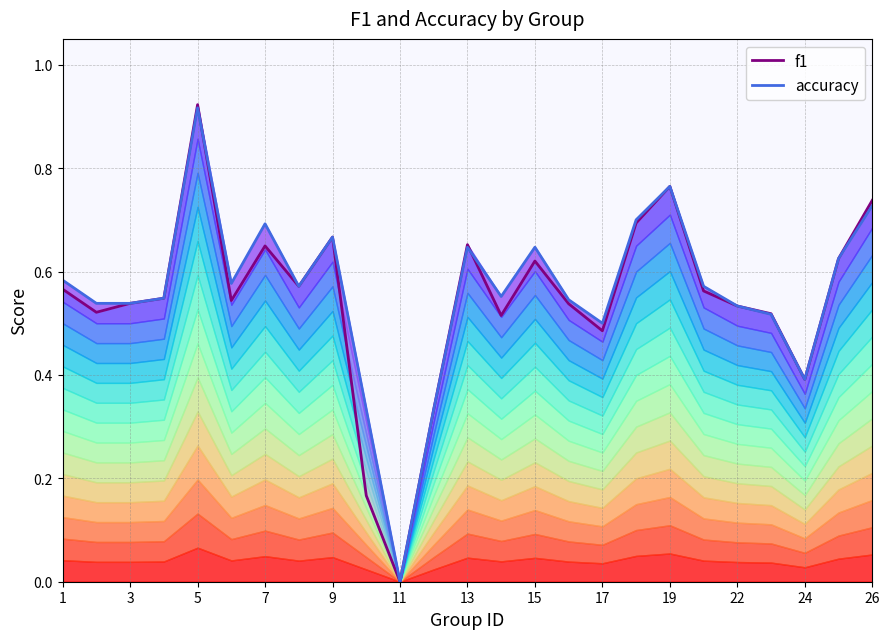

At 19, list the series in order from smallest to largest.

f1, accuracy